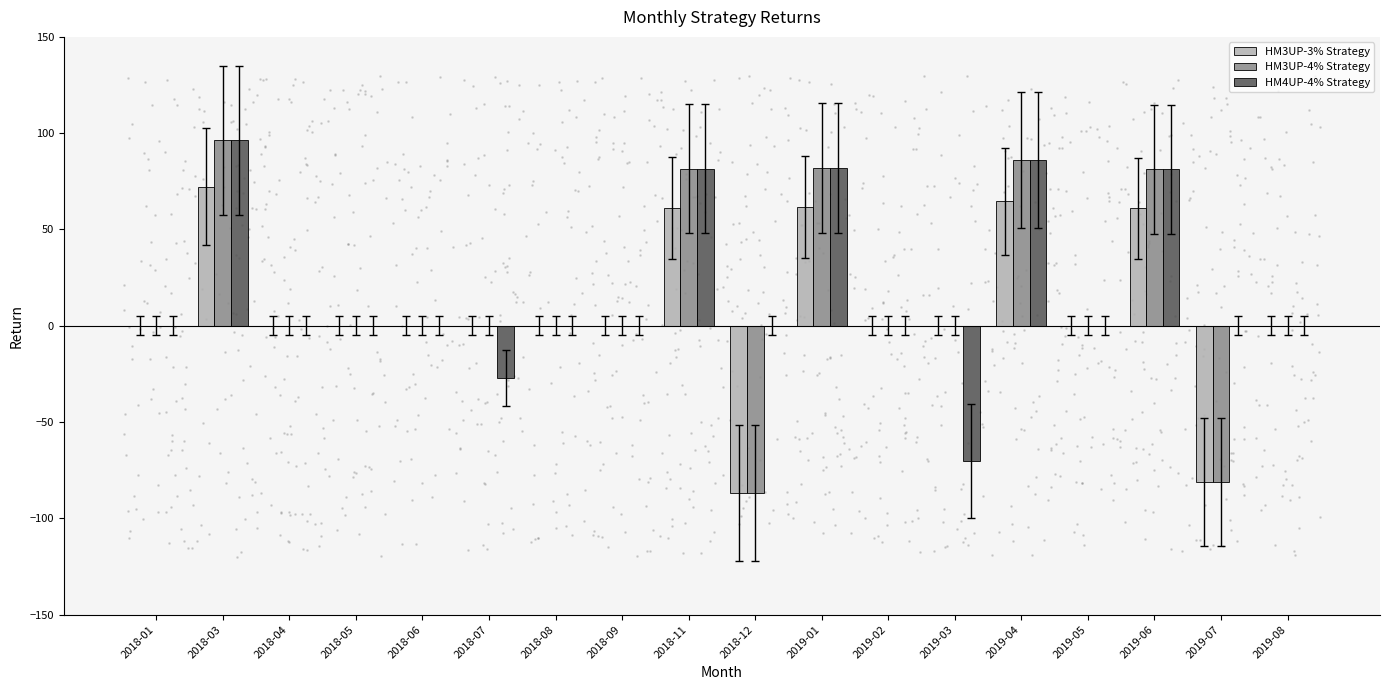

Which series has the largest total across all categories?

HM4UP-4% Strategy